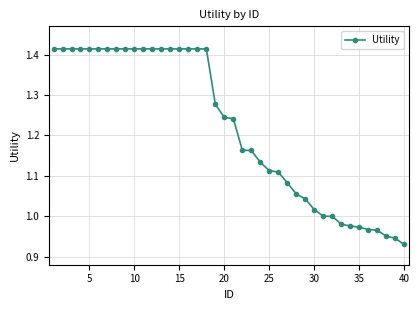

What is the difference between the second highest and second lowest values?

0.5